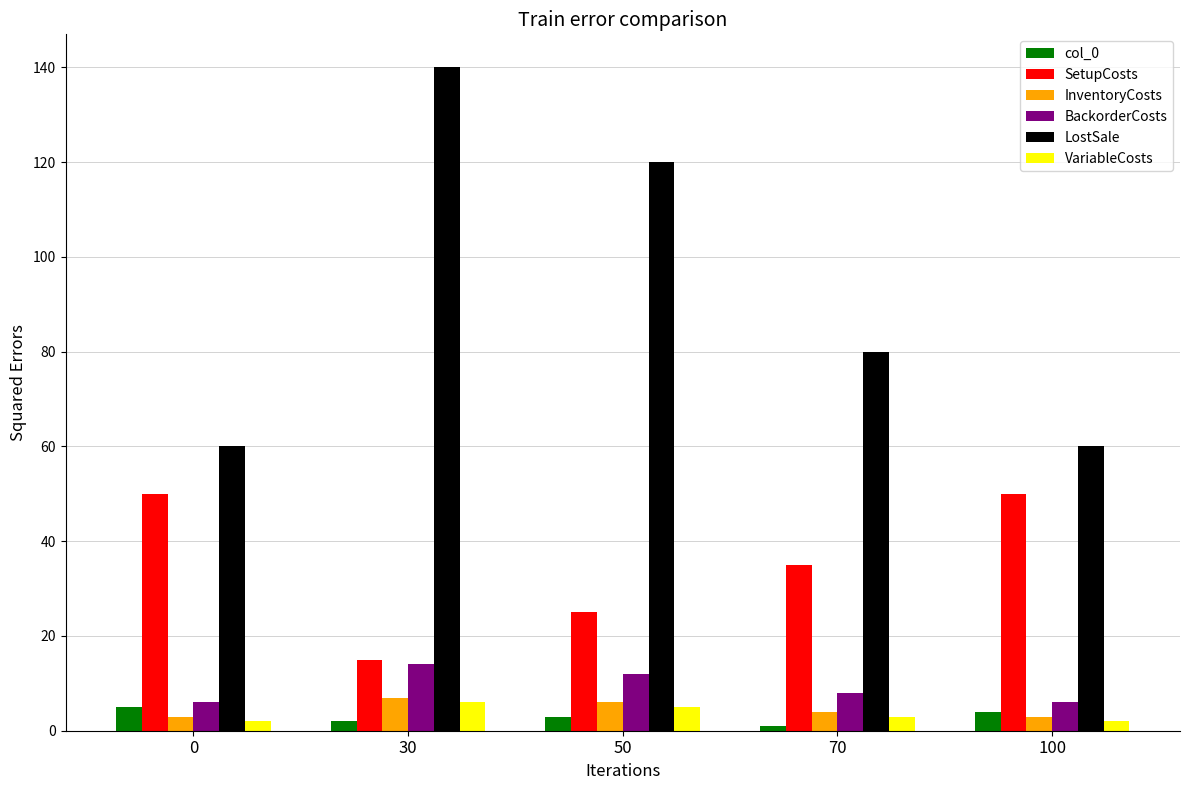

Is it true that SetupCosts equals 35 at 70?

True